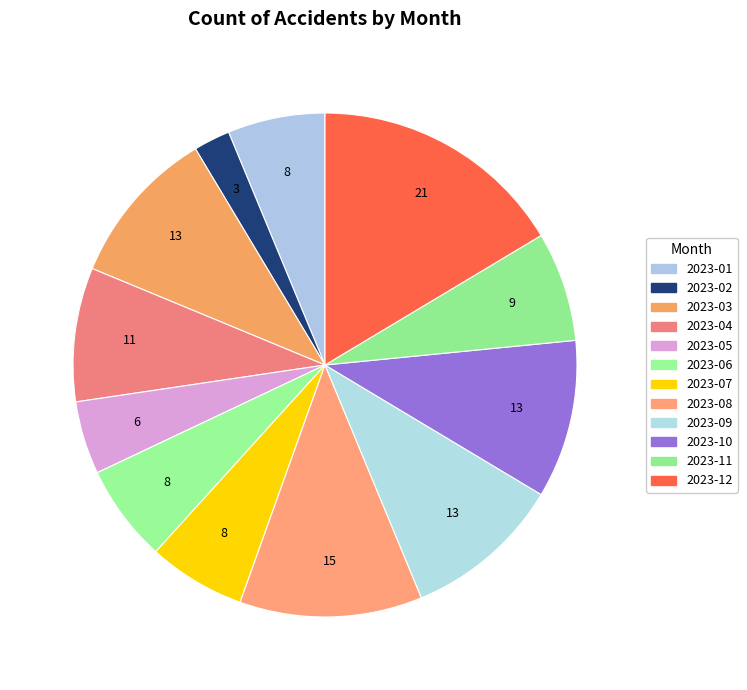

Count the number of slices in the pie.

12